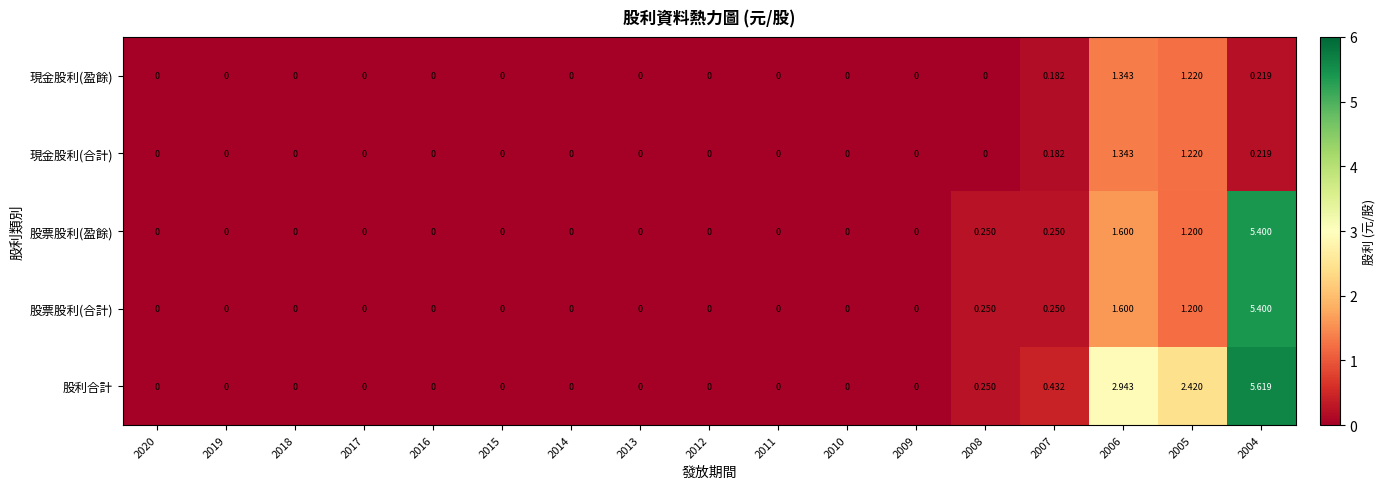

Is the value of 現金股利(合計) at 2009 greater than the value of 股票股利(合計) at 2004?

No